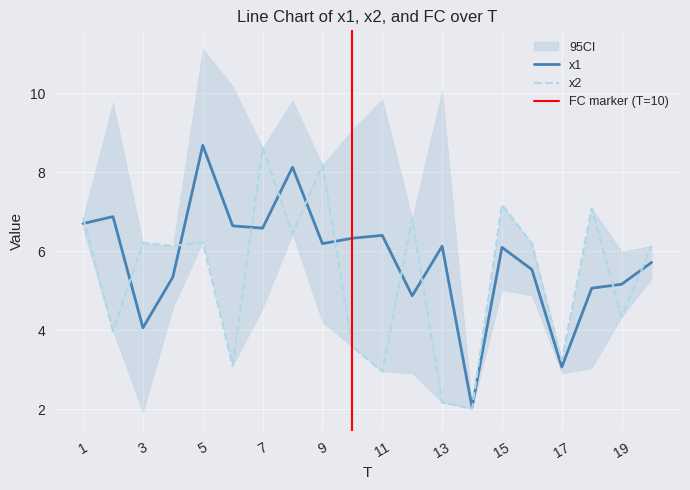

How many values in the x2 series are below 6?

8